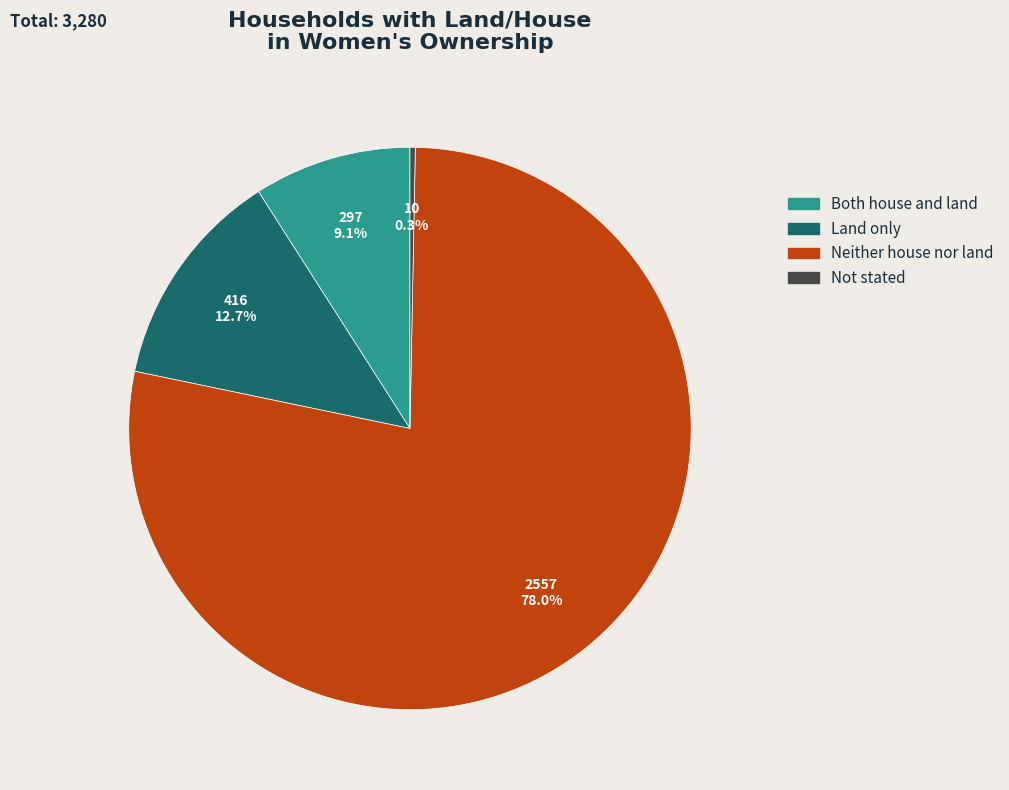

To the nearest percent, what percentage of the pie is Neither house nor land?

78%